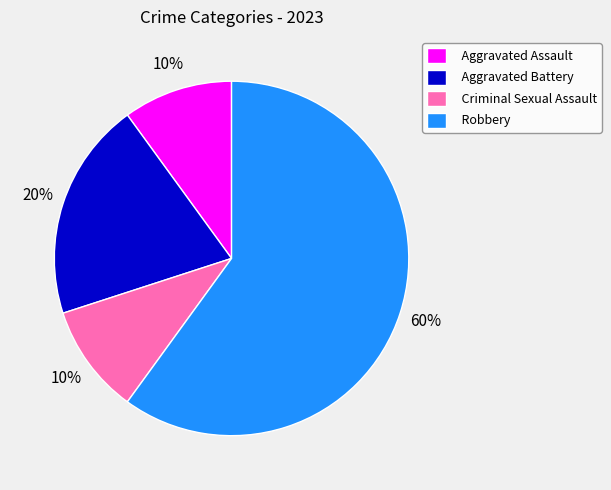

To the nearest percent, what is the average slice percentage?

25%